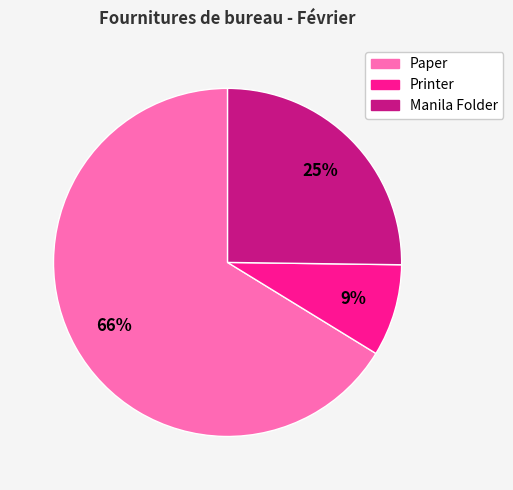

Approximately how many times larger is the value at Paper compared to Manila Folder?

2.6